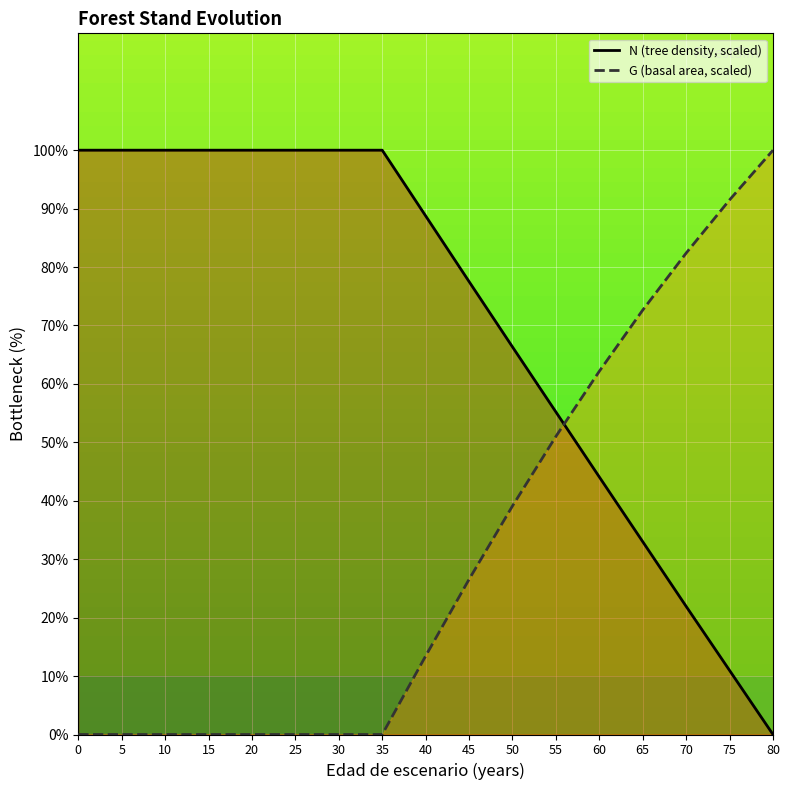

Reading left to right, list all the values displayed in this chart.

N: 100.0	100.0	100.0	100.0	100.0	100.0	100.0	100.0	88.8	77.5	66.3	55.2	44.1	33.0	21.9	11.0	0.0
G: 0.0	0.0	0.0	0.0	0.0	0.0	0.0	0.0	13.4	26.6	39.1	51.0	62.2	72.6	82.4	91.5	100.0